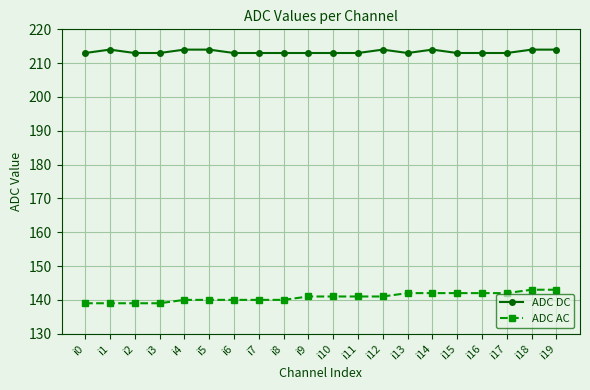

Does the chart display data point markers on the line(s)?

Yes